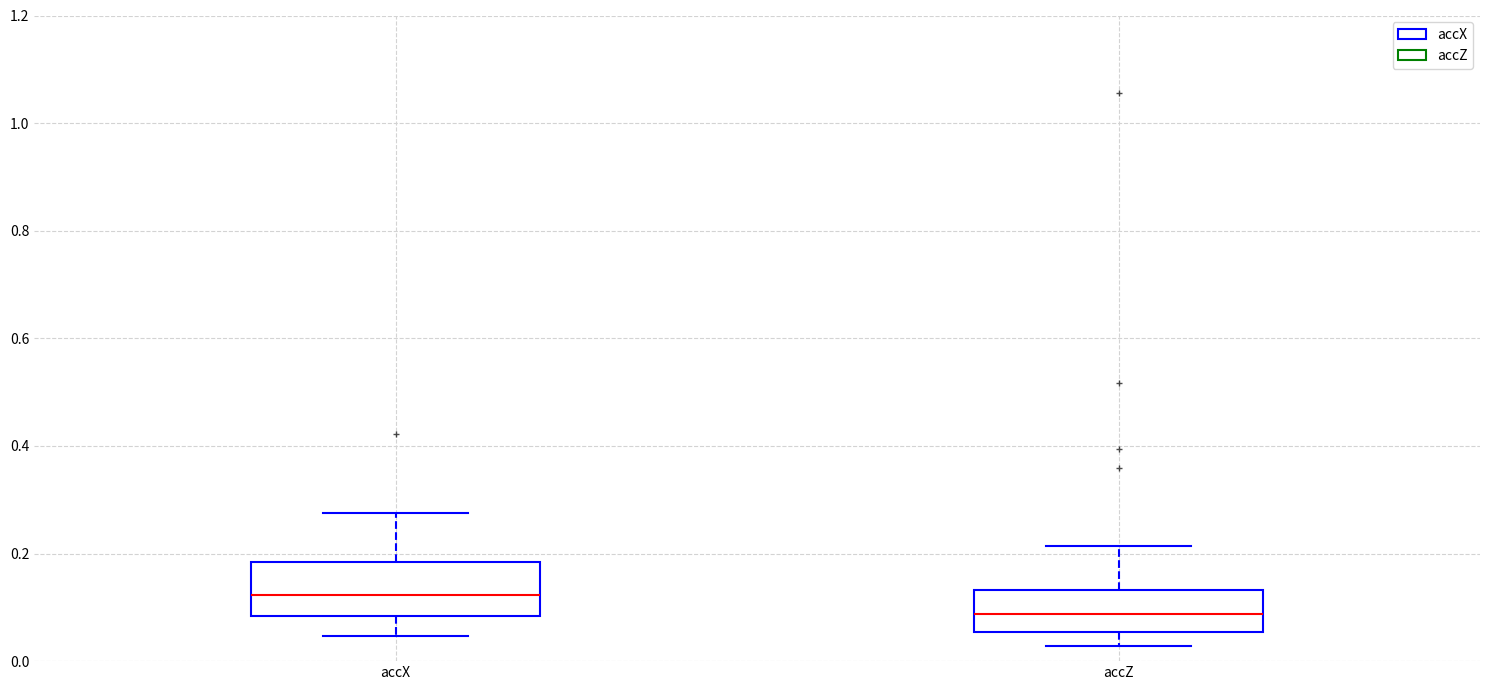

Where does the upper whisker of the box for accZ end on the y-axis? The values are not printed on the chart, so give them approximately, as read against the axis.

0.22